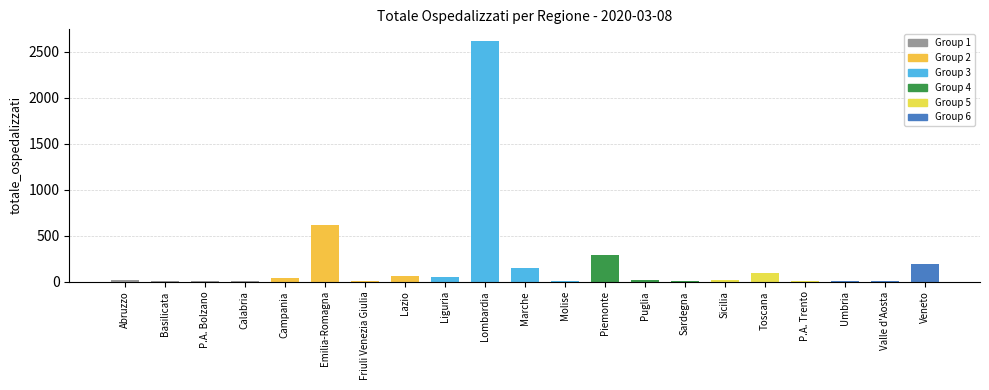

Which category has the highest value across all series?

Lombardia